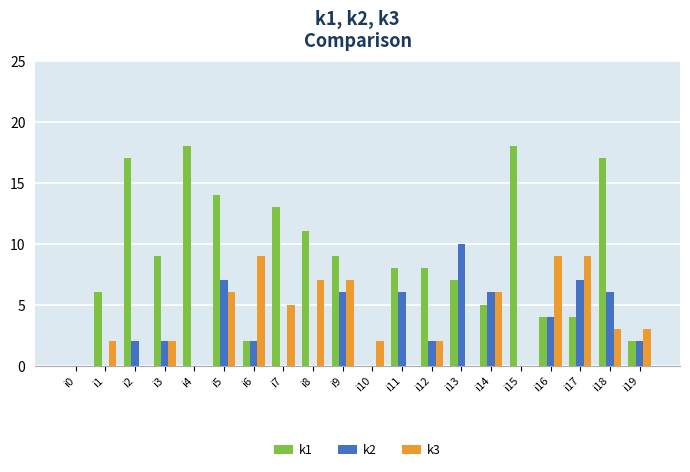

How many distinct data groups are displayed?

3